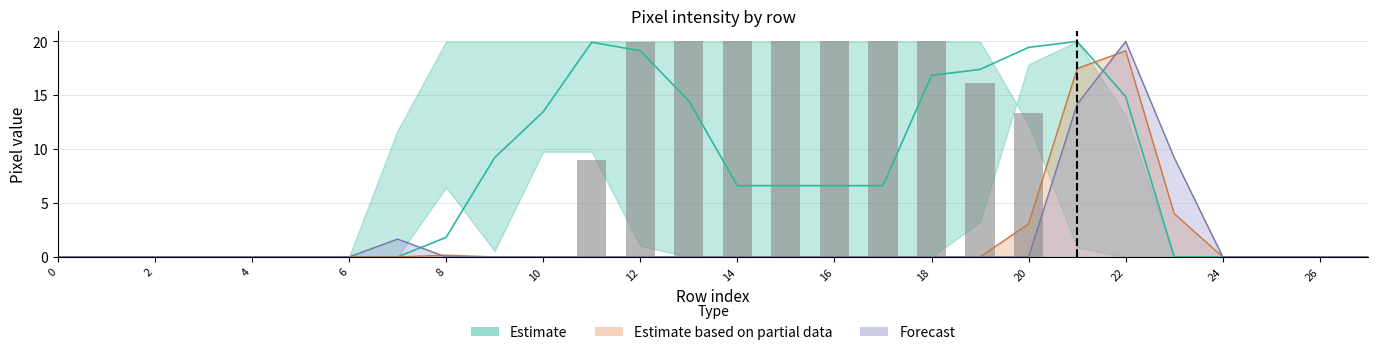

The Forecast series shows 0.0 at 26. True or false?

True